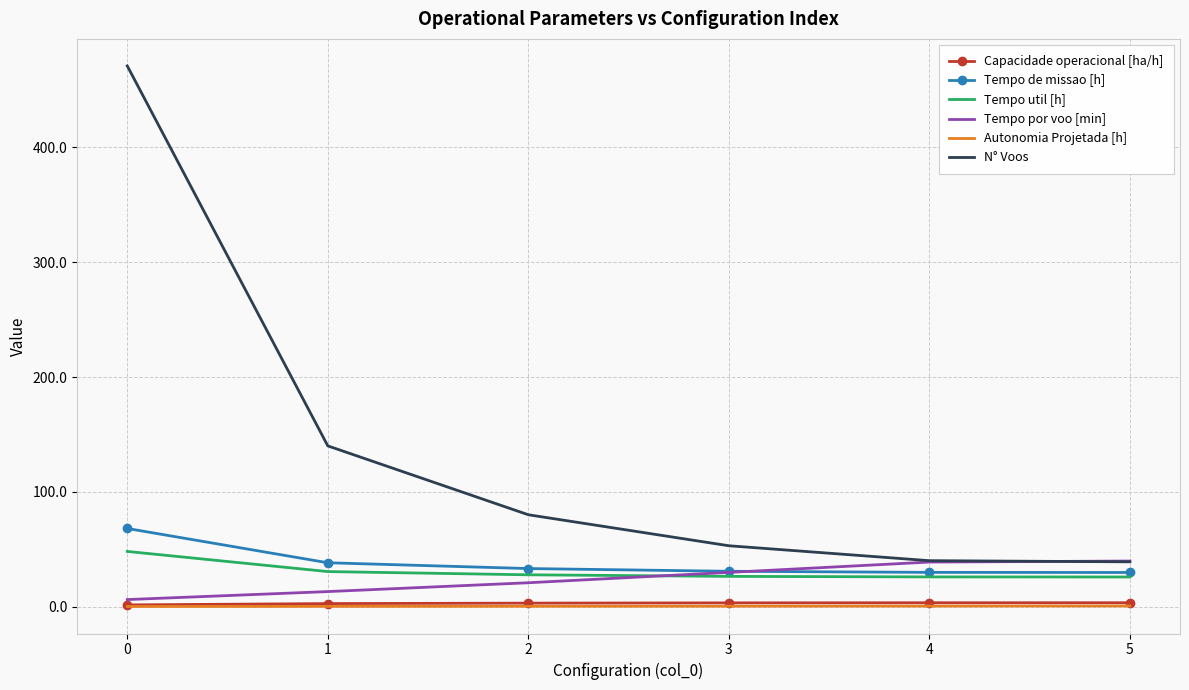

Which series has the largest range (max minus min)?

N° Voos